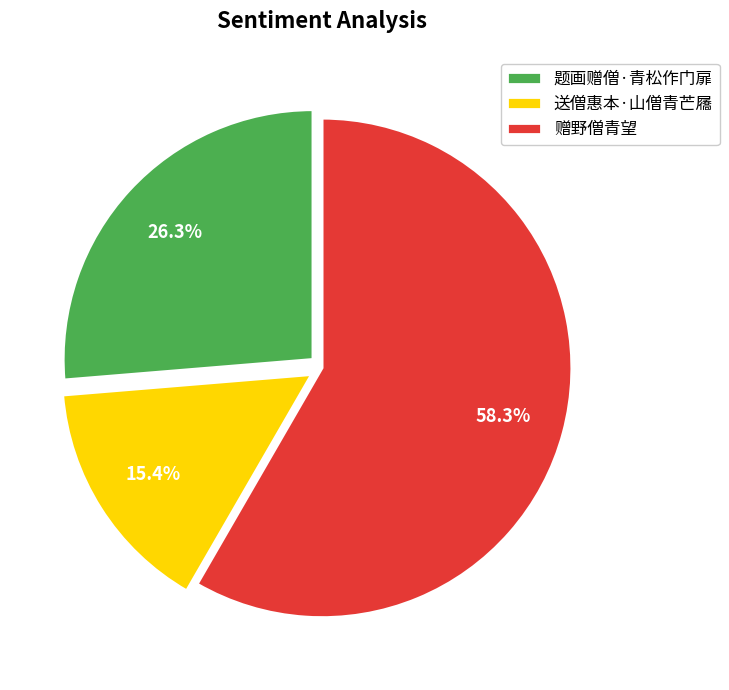

Is 赠野僧青望 the majority of the pie?

Yes